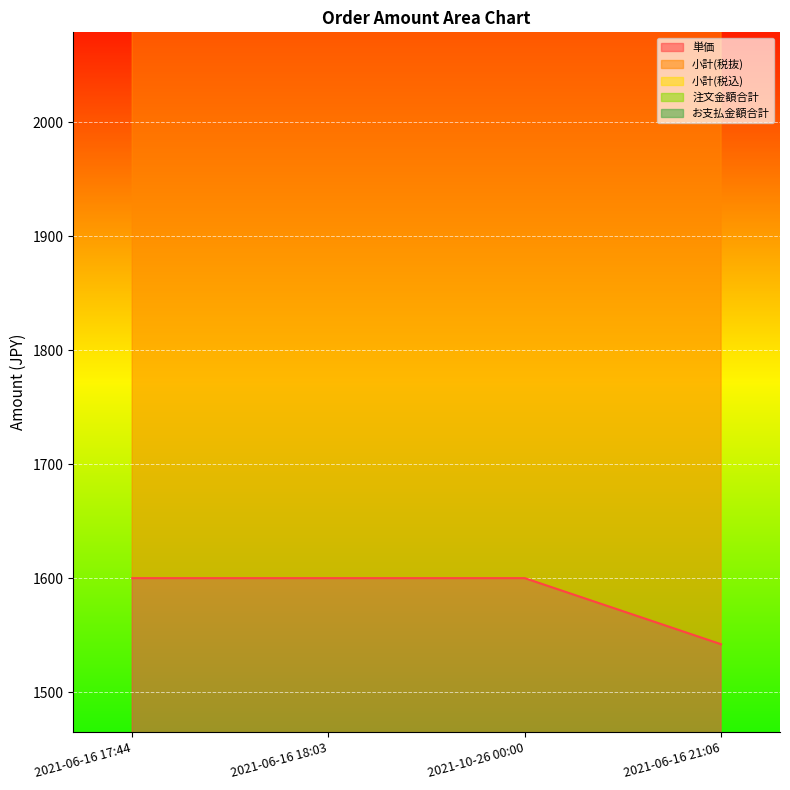

What value does the お支払金額合計 series have at 2021-10-26 00:00, to the nearest 50?

8900